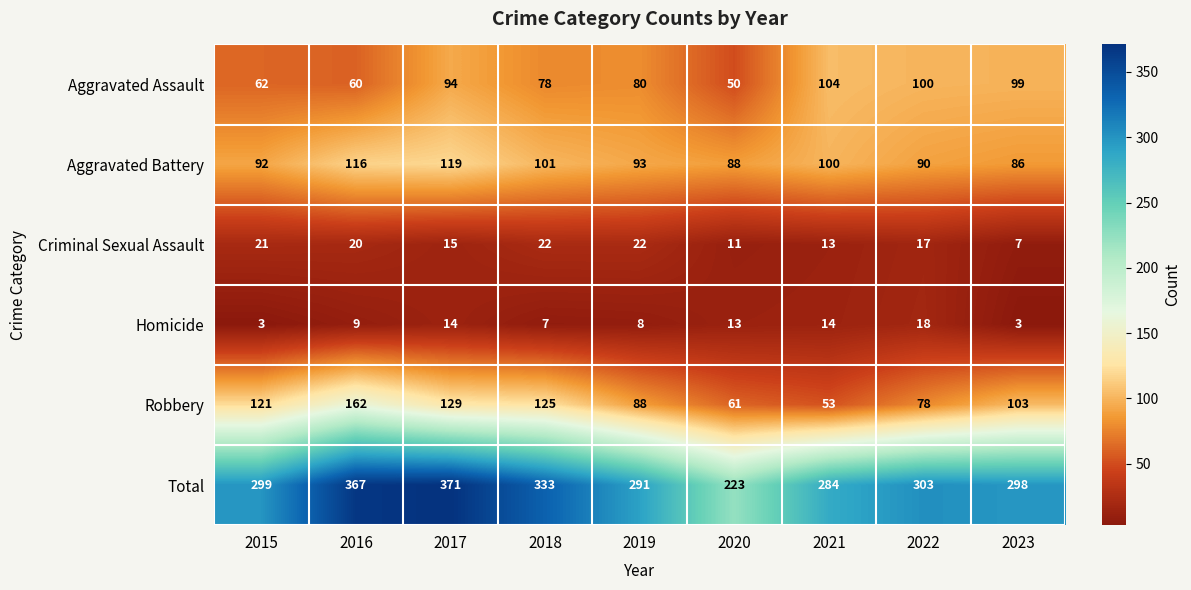

What is the maximum value shown in the chart?

371